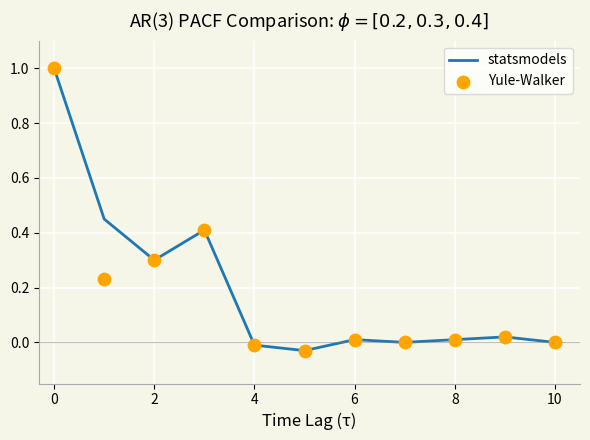

At how many categories does at least one series exceed 0?

7